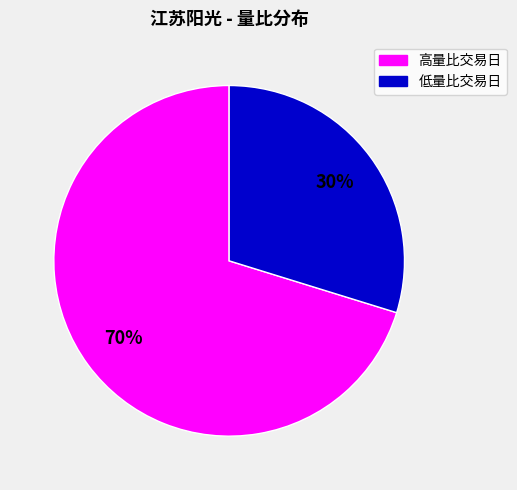

Is there a majority slice in this chart?

Yes